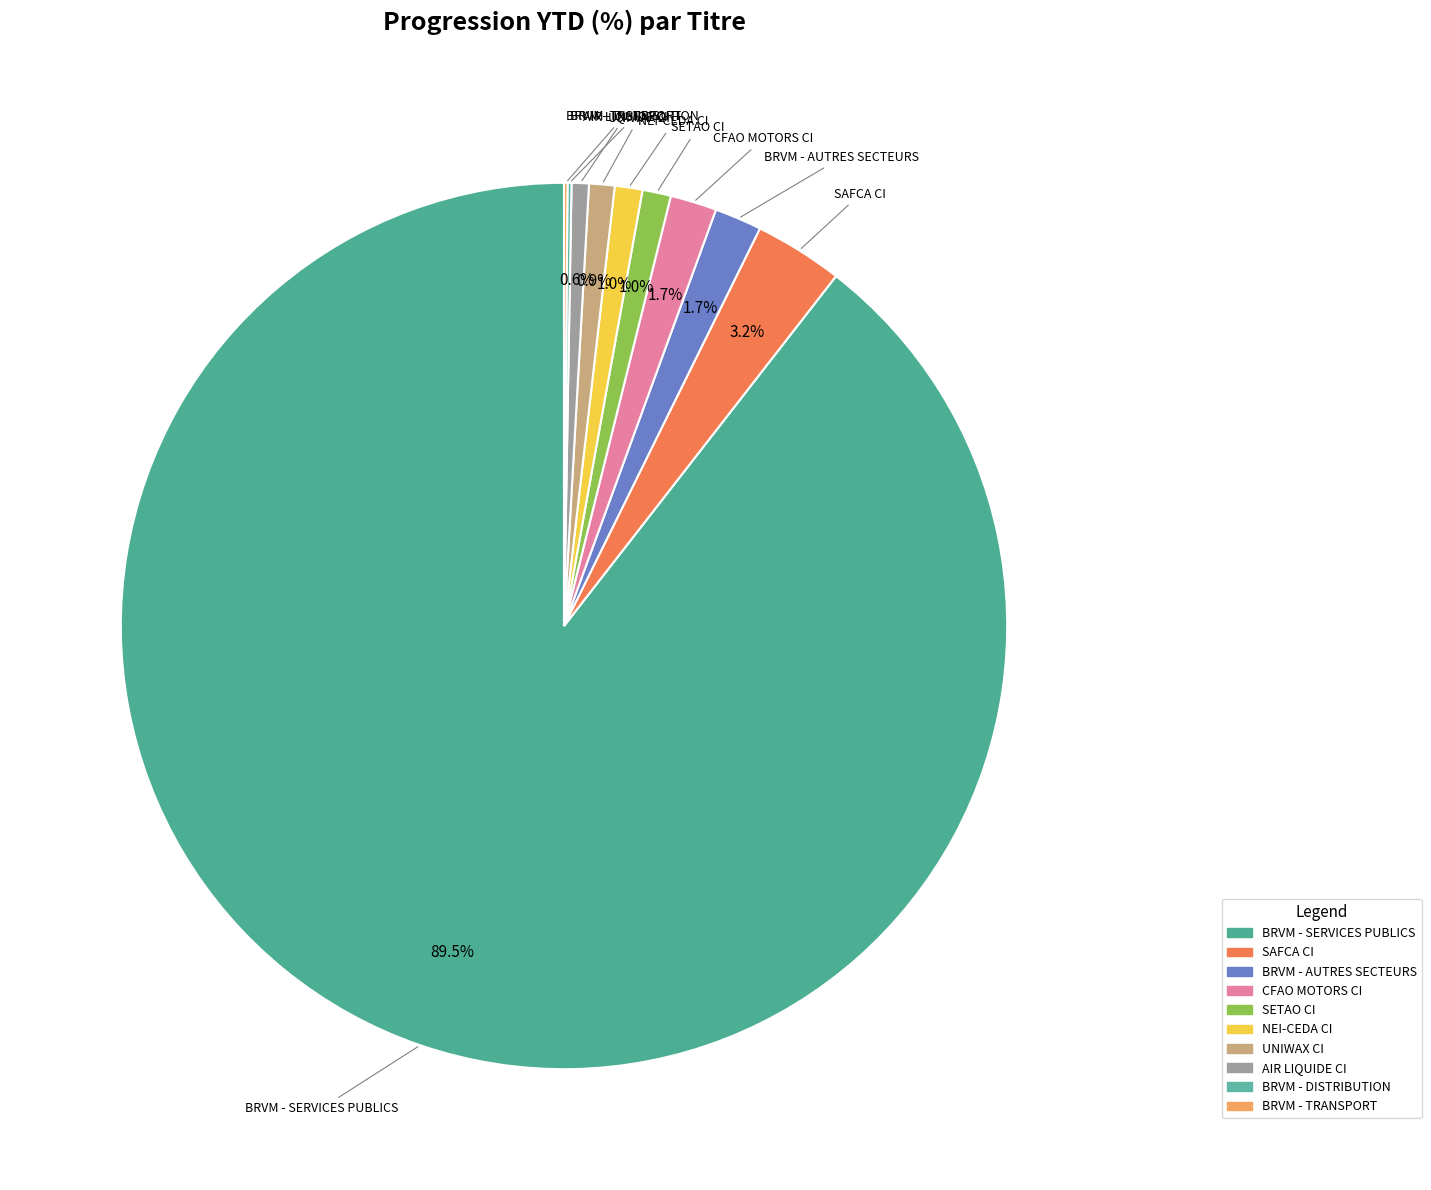

What is the ratio of the value at NEI-CEDA CI to the value at CFAO MOTORS CI?

0.6